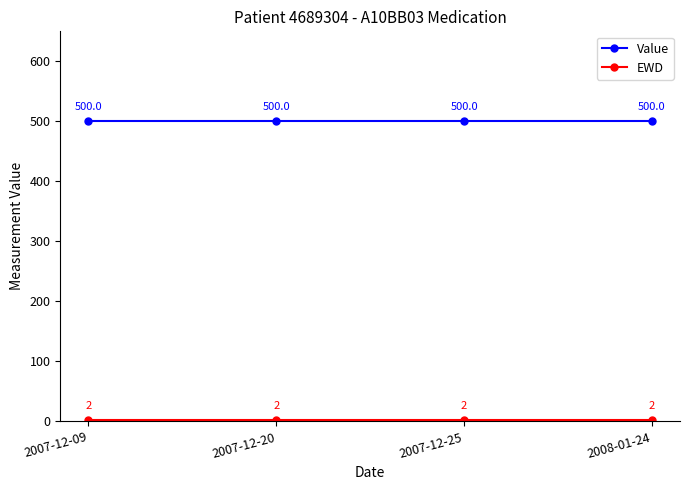

True or false: Value has a value of 500 at 2008-01-24.

True